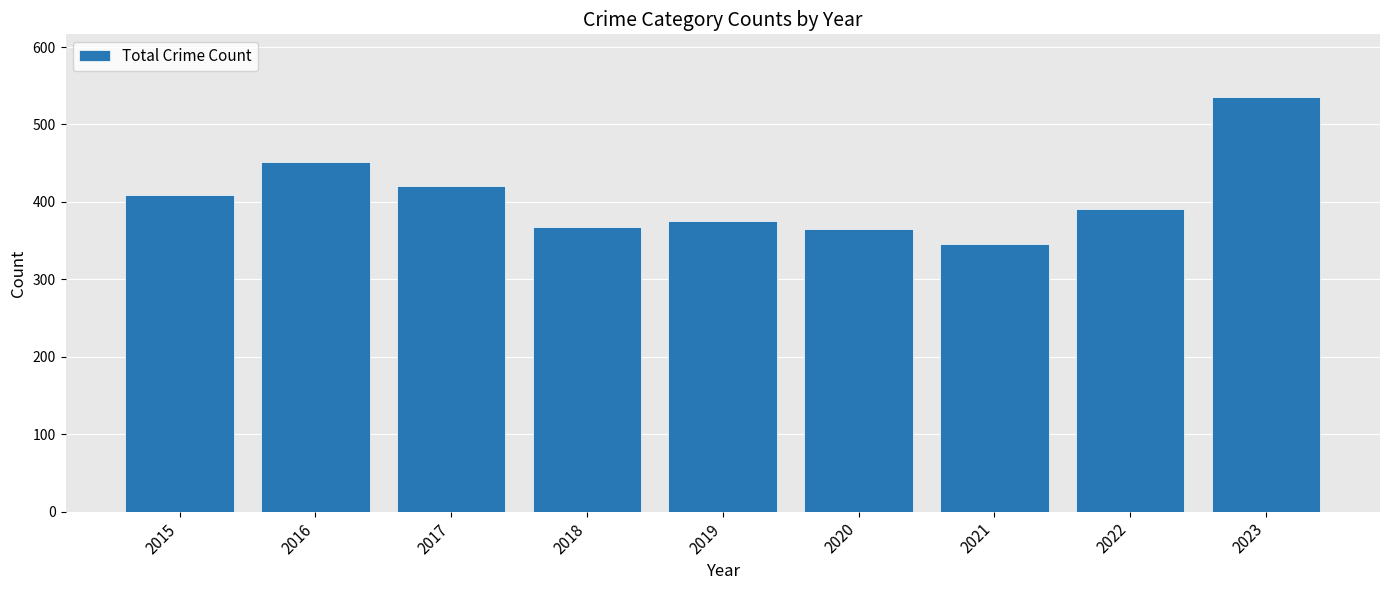

What is the approximate value at 2018, to the nearest 50?

350